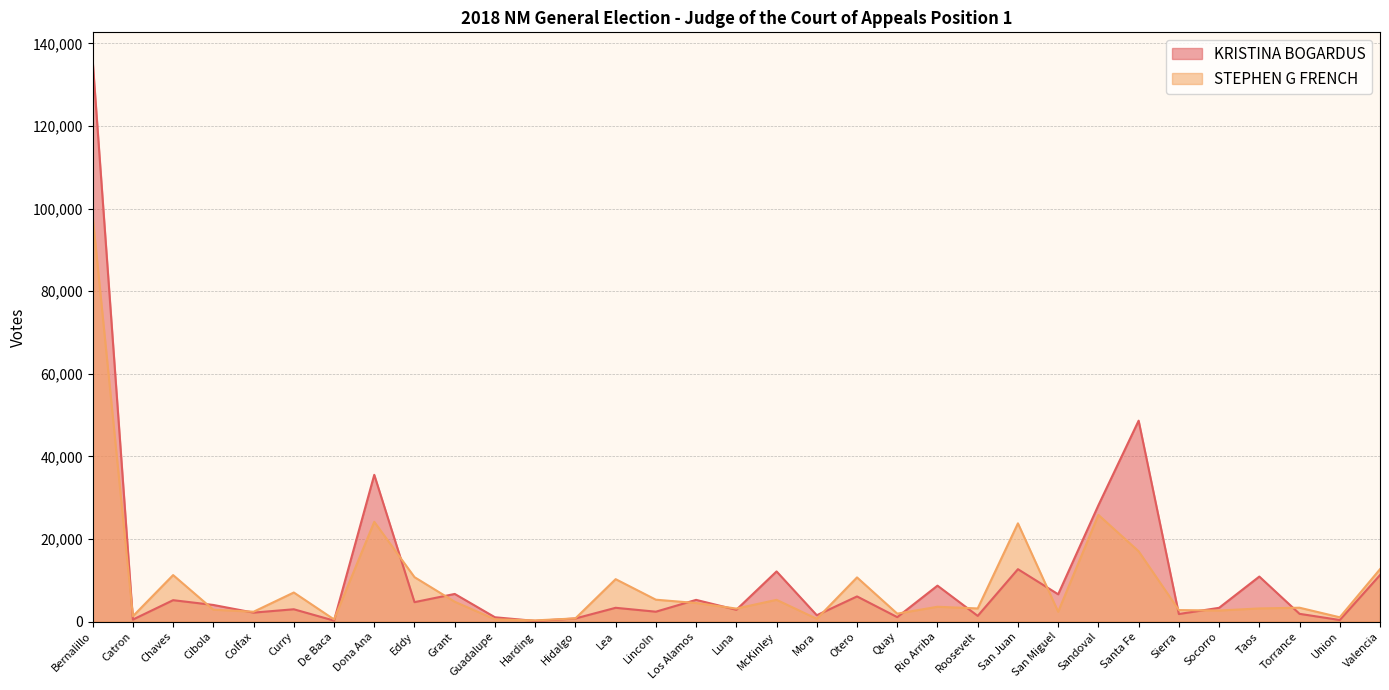

Which series has the widest spread of values?

KRISTINA BOGARDUS